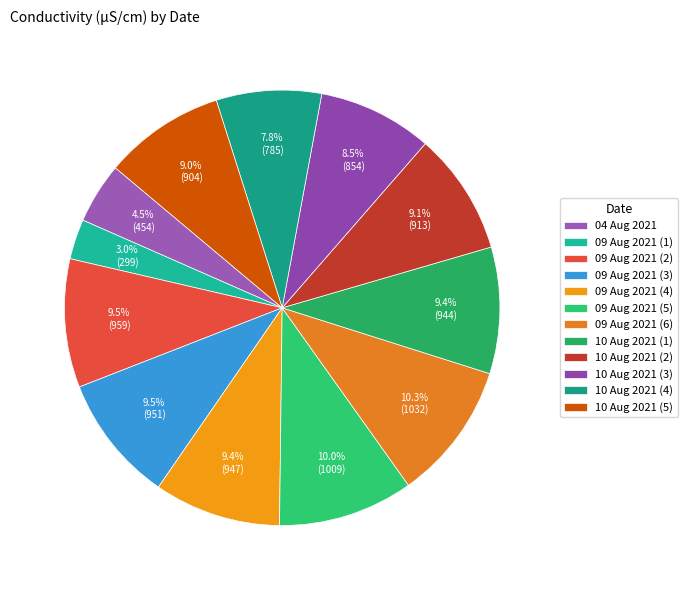

Does any single category account for the majority?

No